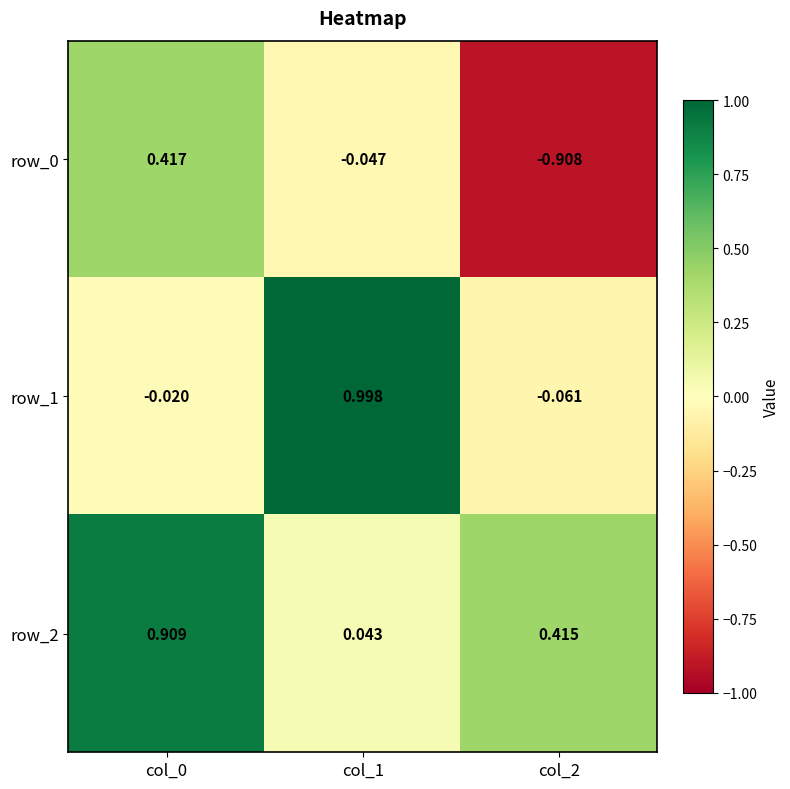

Is the value of row_0 at col_2 greater than the value of row_1 at col_1?

No